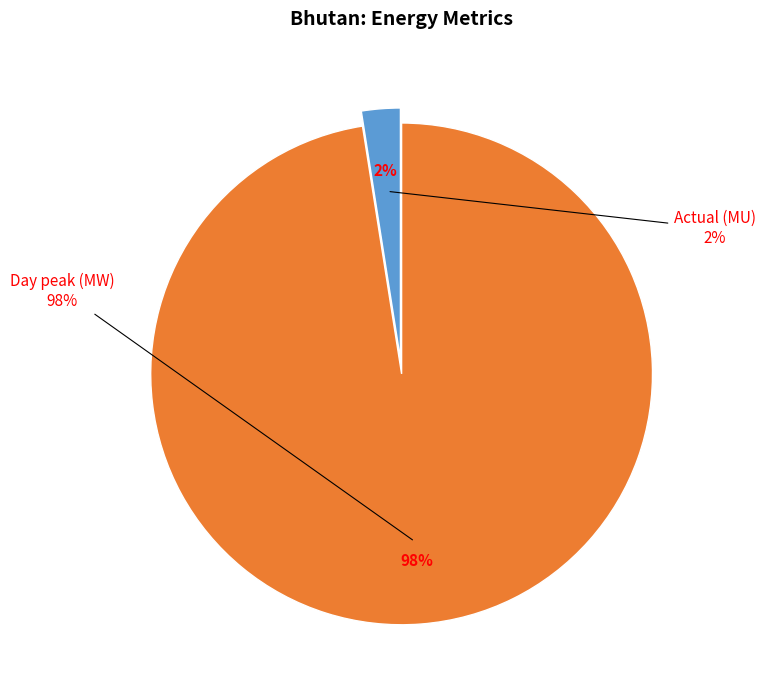

Is it true that Actual (MU) is 2% of the pie?

True